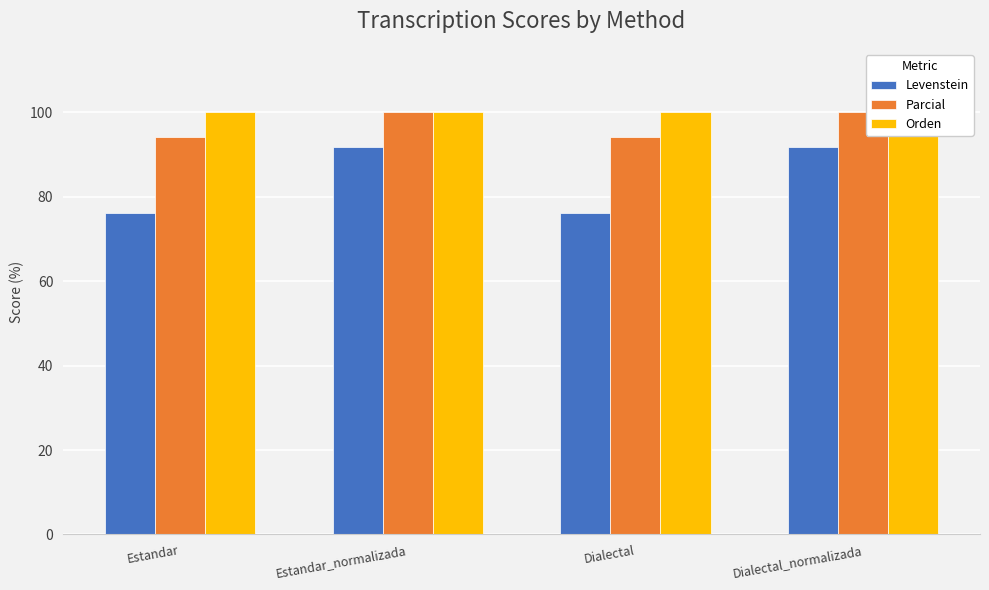

What is the highest value of the Parcial series?

100.0